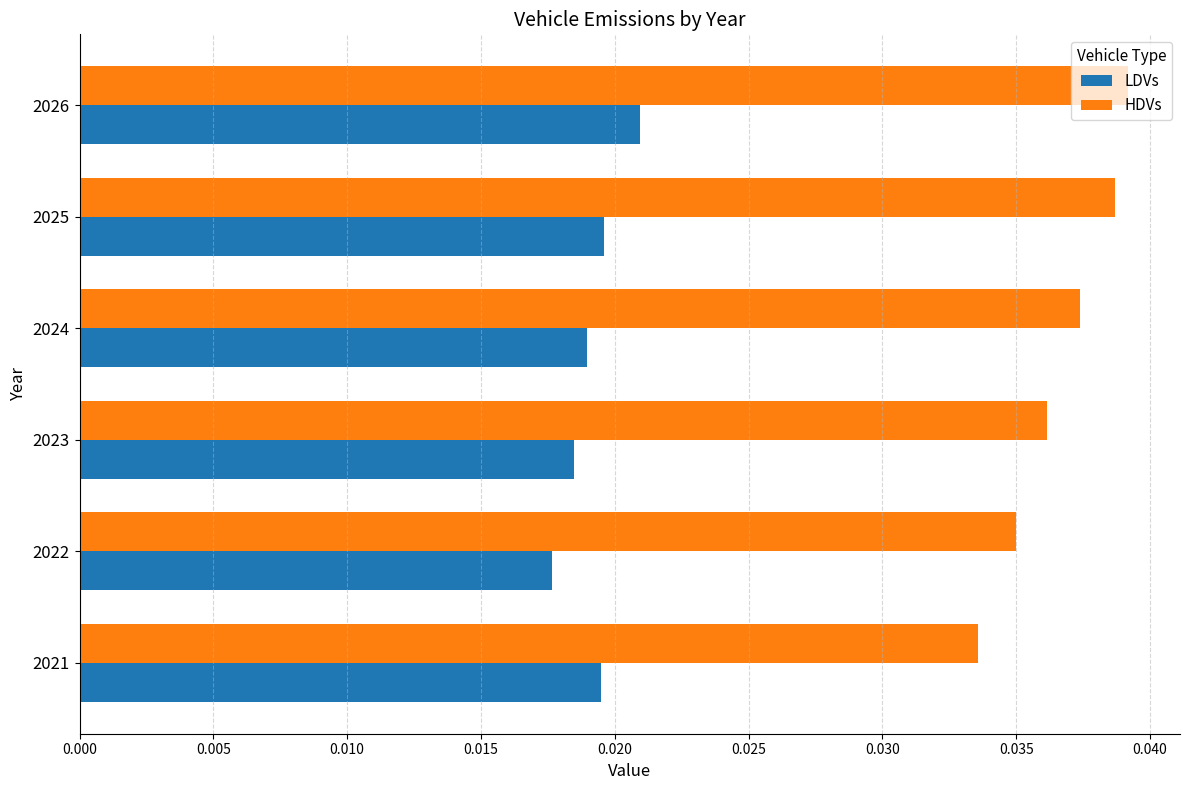

How many LDVs values are between 0 and 1?

6